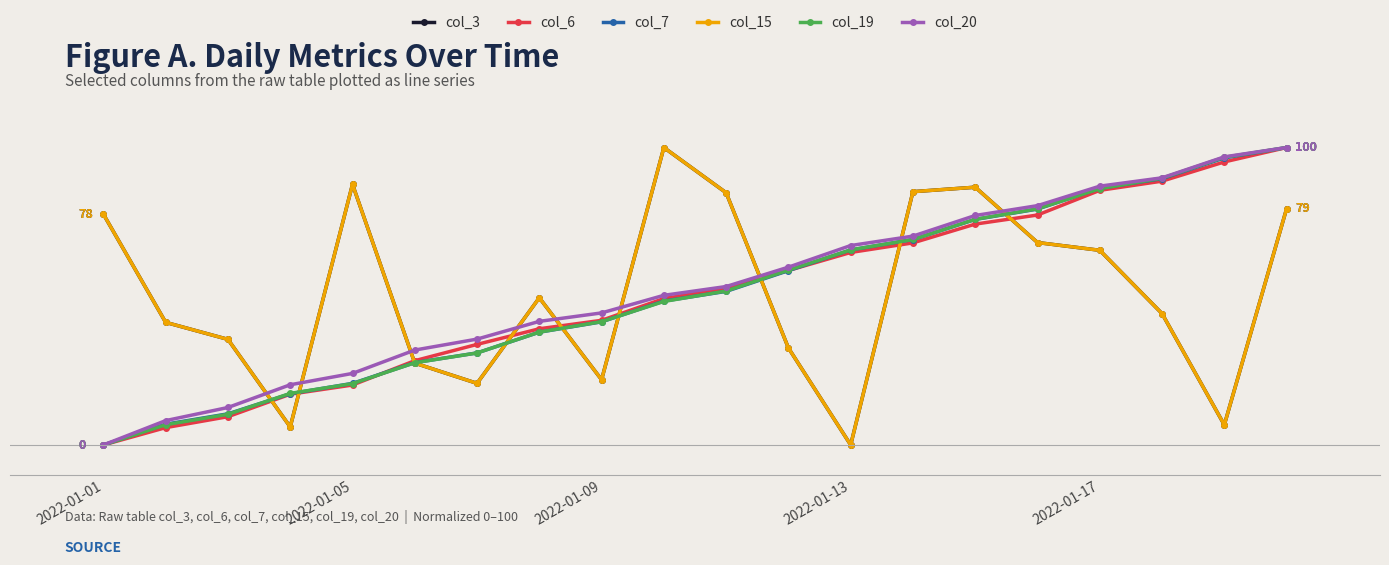

Is this an area chart (filled region under the line)?

No